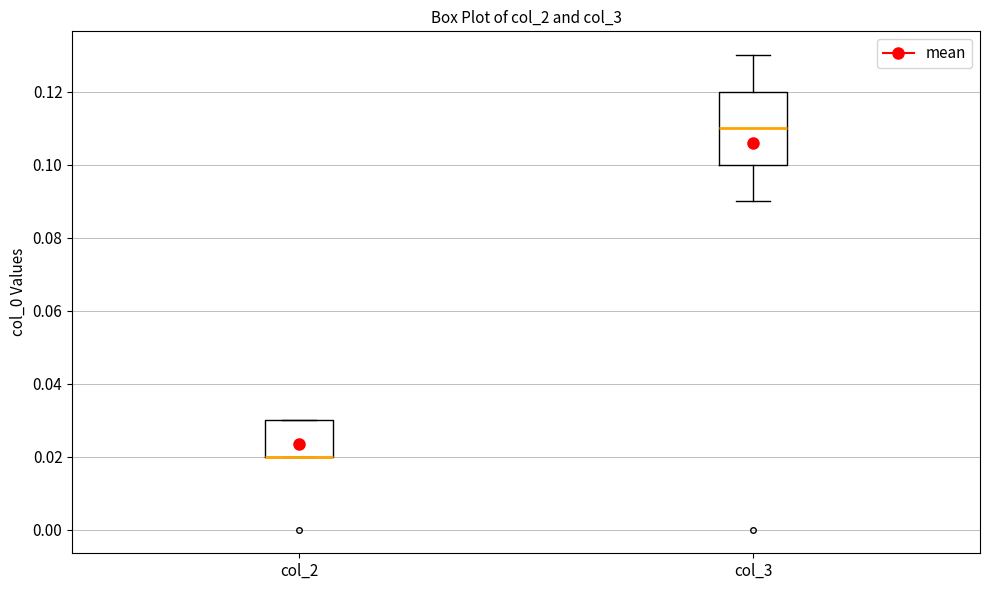

Reading left to right, read every box against the y-axis: the position of its median line, the range the box covers, and the ends of its whiskers. The values are not printed on the chart, so give them approximately, as read against the axis.

col_2: median 0.02 (drawn on the box's lower edge), box 0.02 to 0.03, whiskers 0.02 to 0.03
col_3: median 0.11, box 0.10 to 0.12, whiskers 0.09 to 0.13